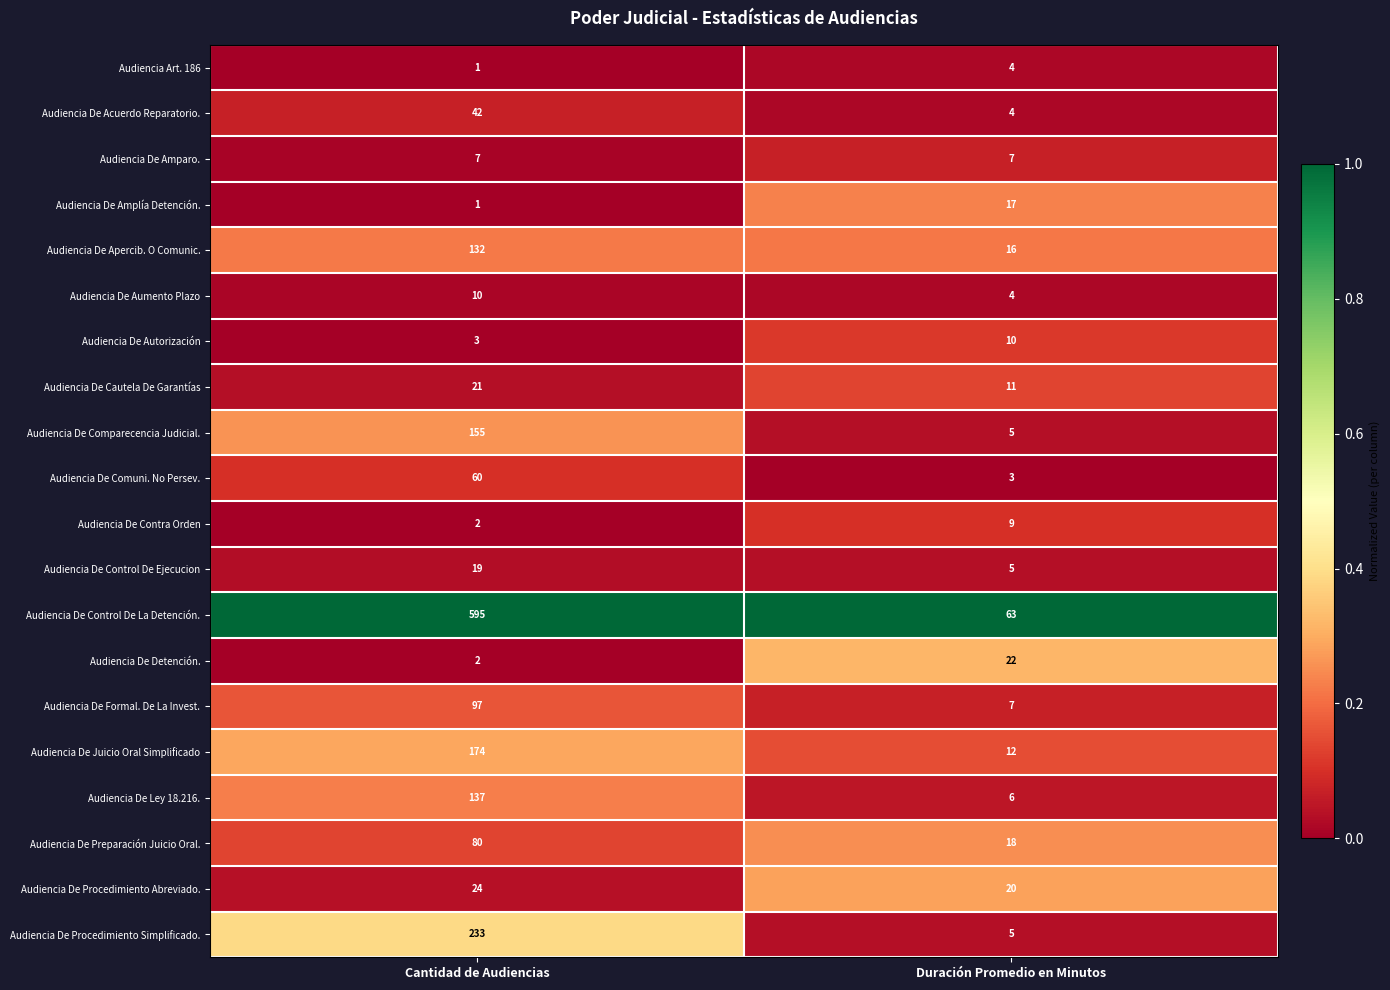

At which category is the sum across all series the highest?

Cantidad de Audiencias